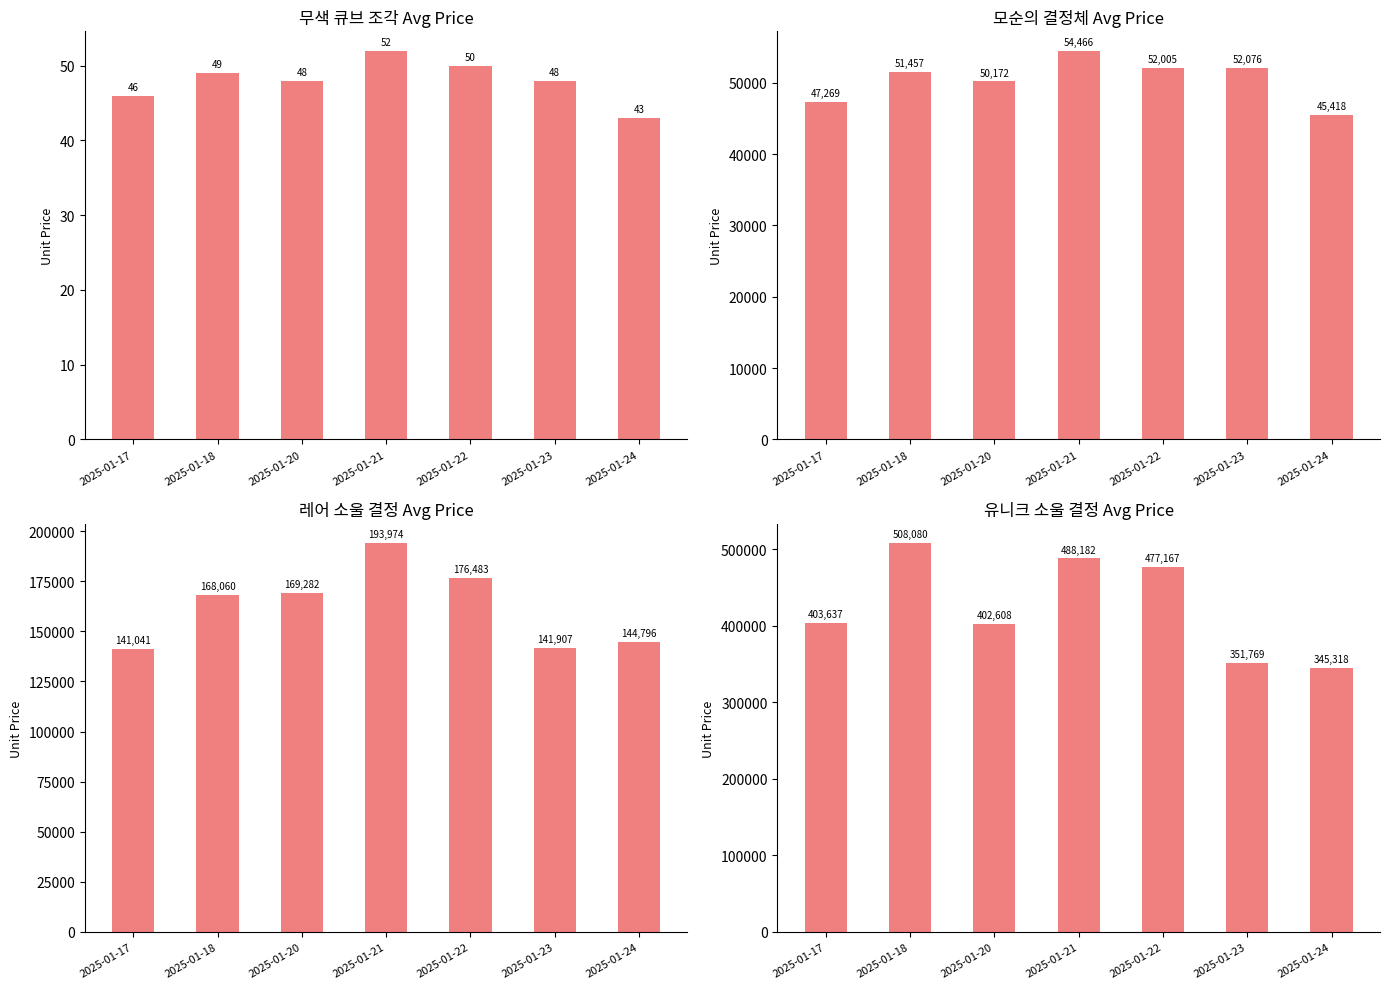

How many distinct data groups are displayed?

4